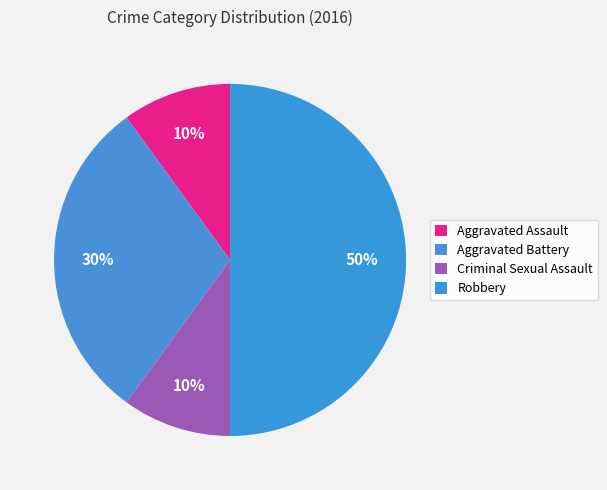

Which slice is the smallest?

Aggravated Assault